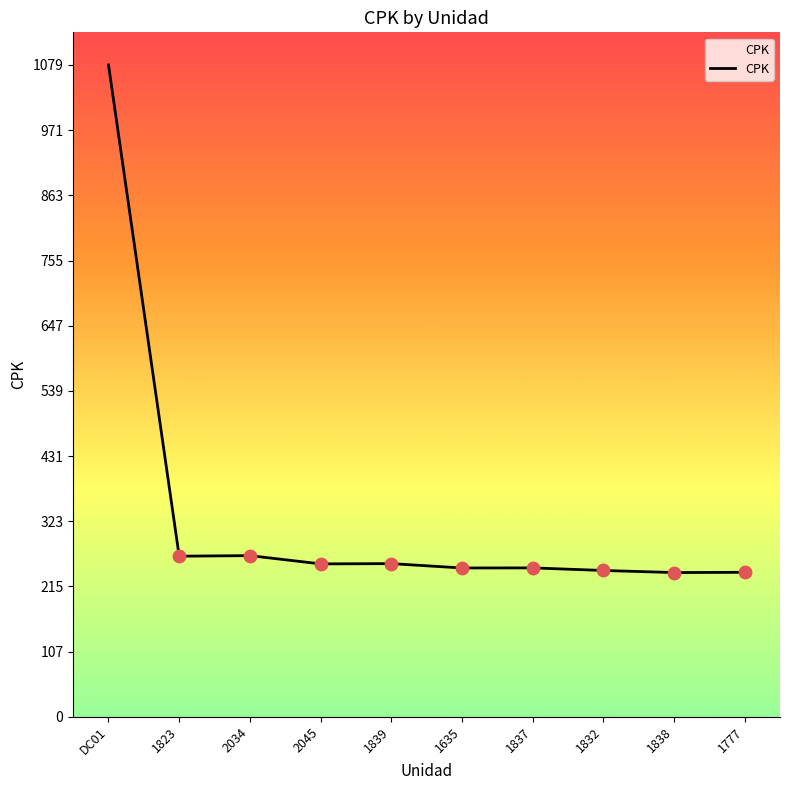

Which has a higher value, 1777 or 1823?

1823